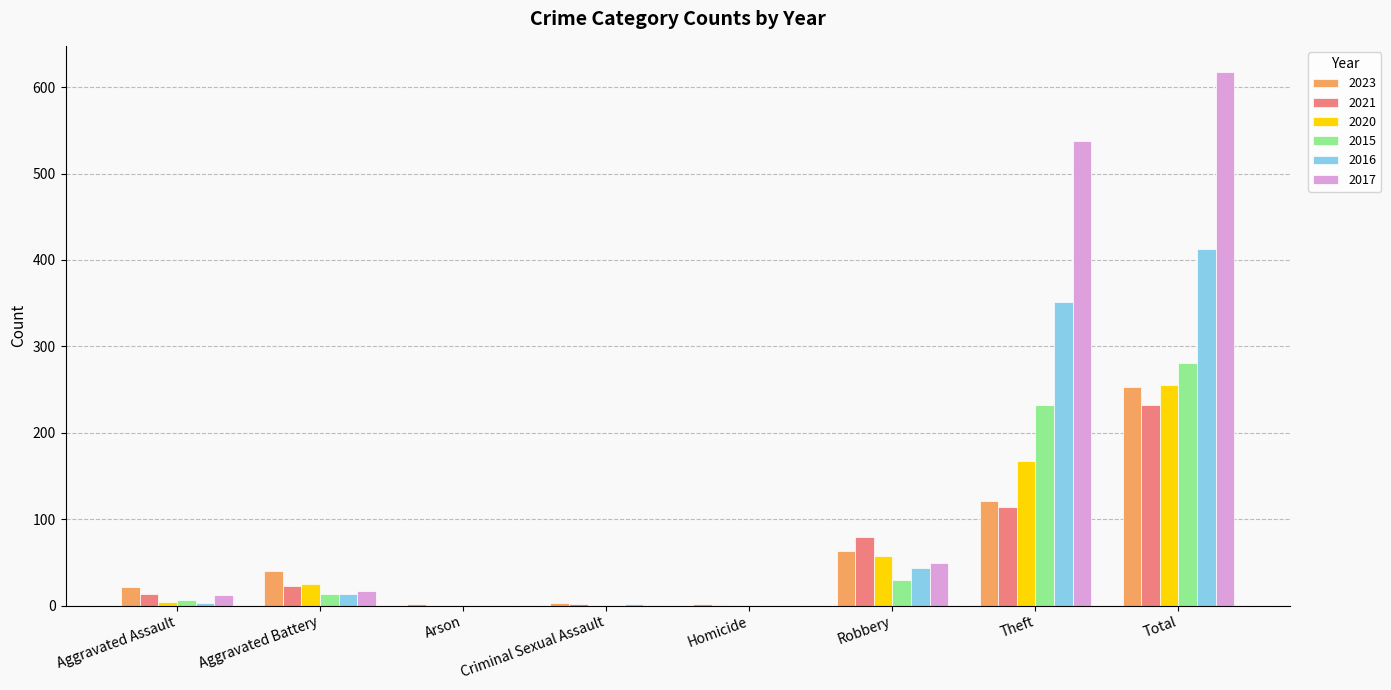

Are the bars grouped side by side (vs. stacked)?

Yes